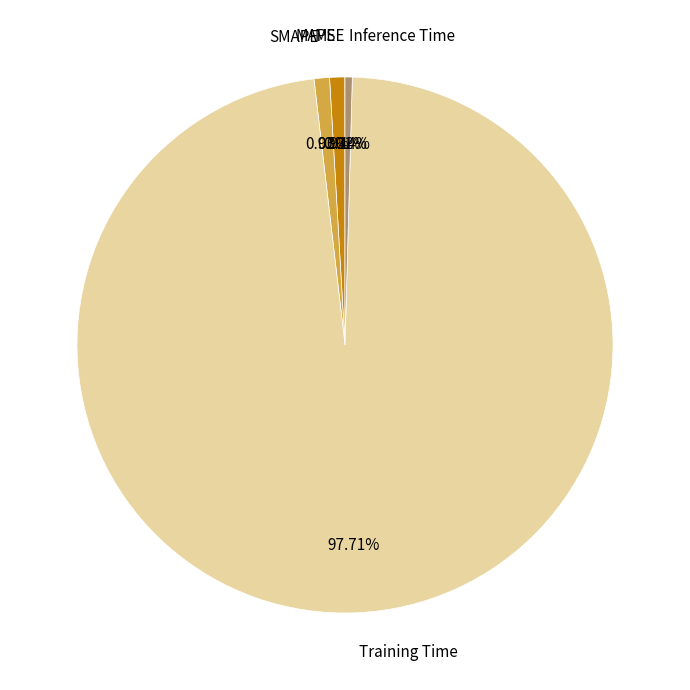

To the nearest percent, what is the average slice percentage?

20%